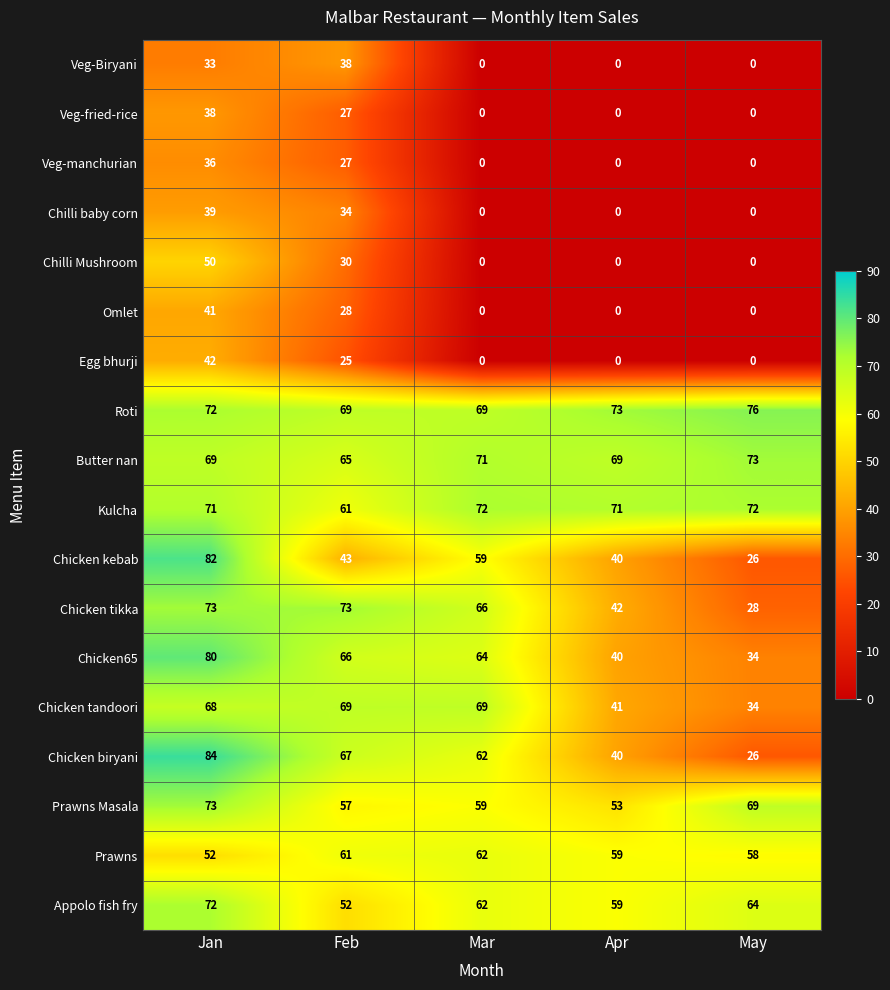

Which category has the highest value across all series?

Jan